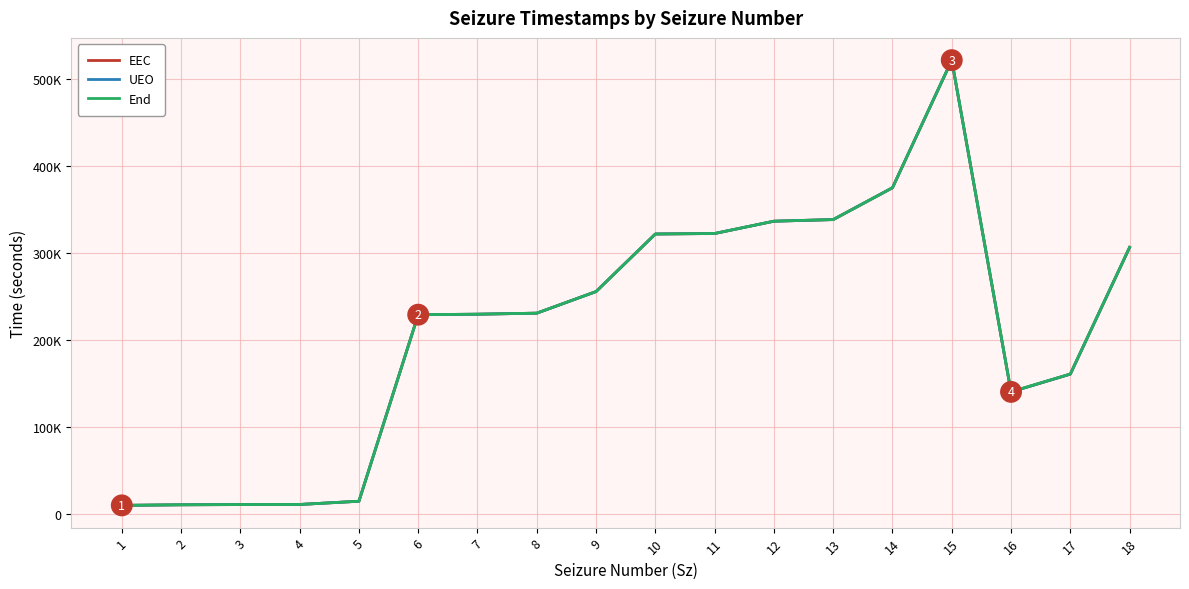

The value of End at 8 is 304327.8. True or false?

False